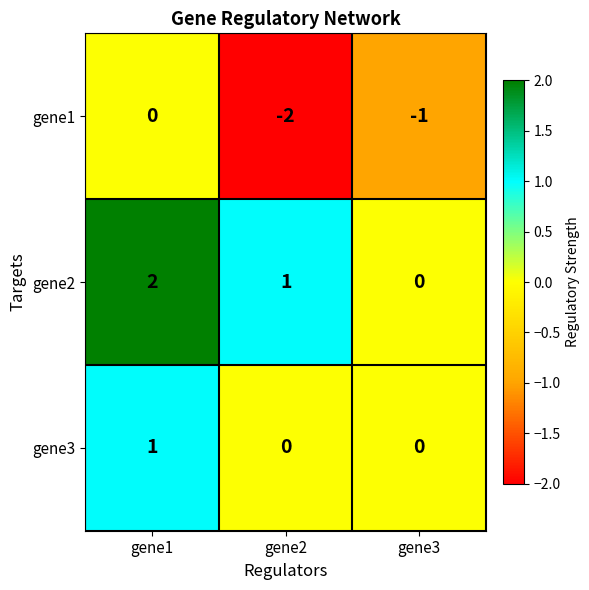

Between gene1 and gene3, which series saw the biggest shift?

gene2